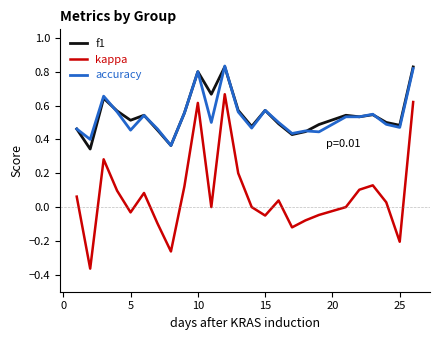

True or false: f1 and kappa intersect in this chart.

False